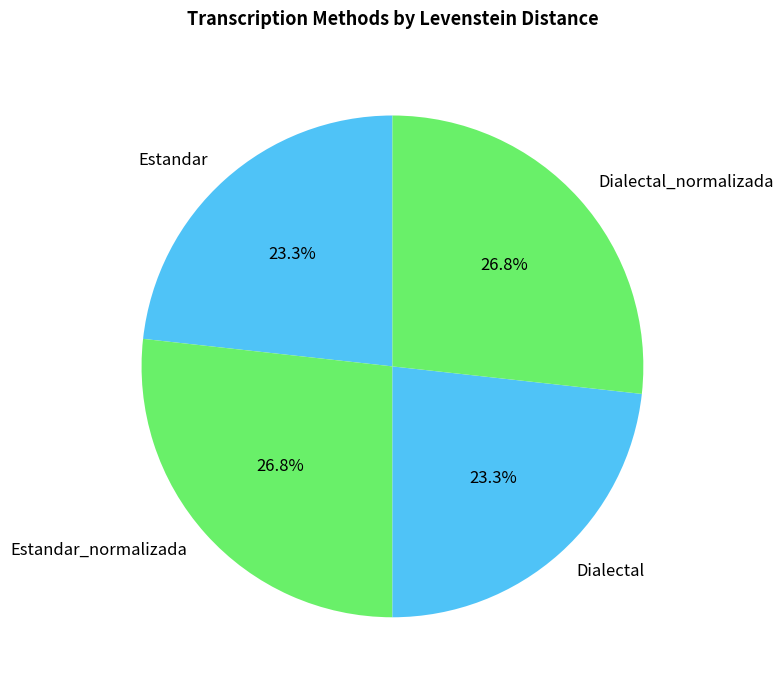

What is the total percentage of Dialectal_normalizada and Dialectal?

50.0%